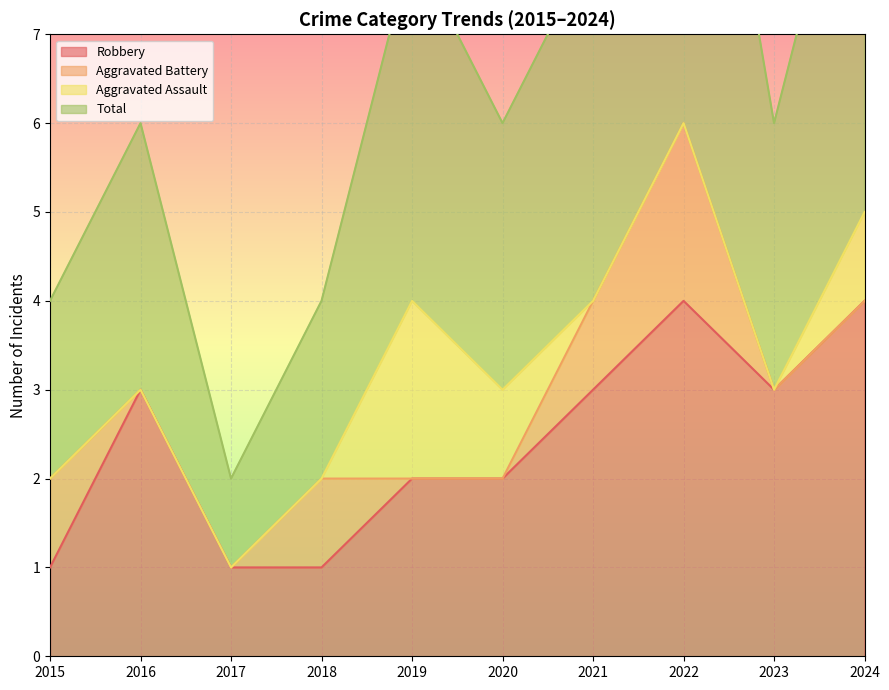

In Total, how many points are higher than both neighbors (excluding endpoints)?

3